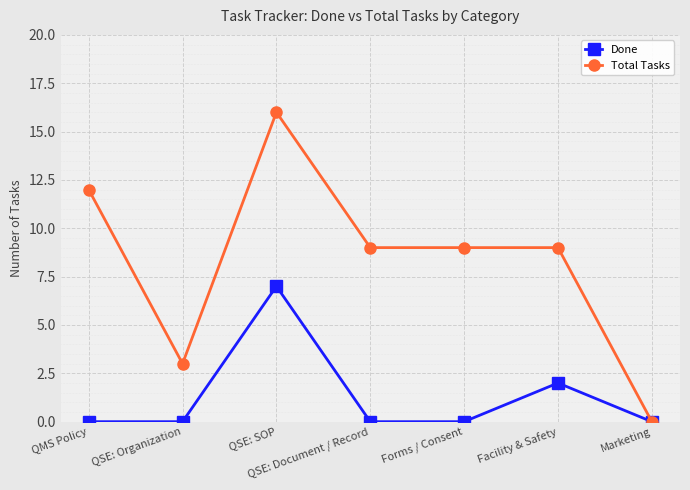

At how many categories does at least one series exceed 11?

2